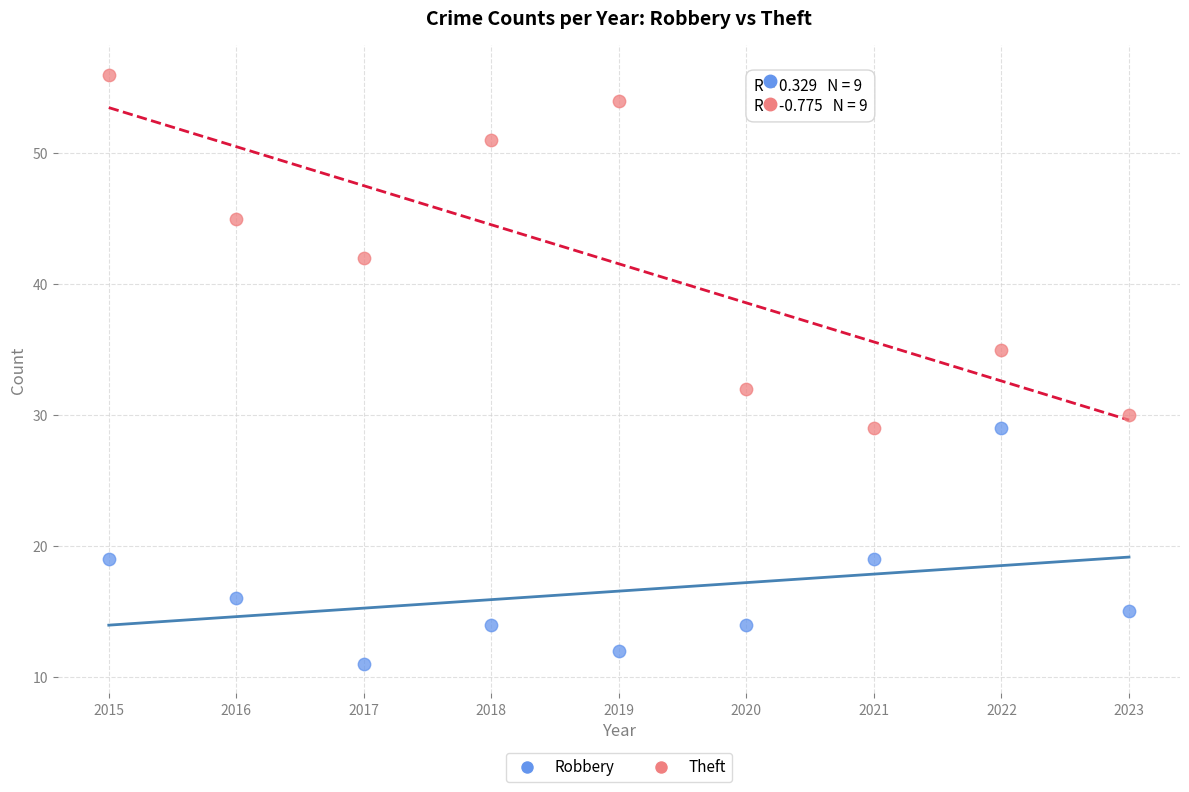

Across all data points, what is the range of Y values (max minus min)?

45